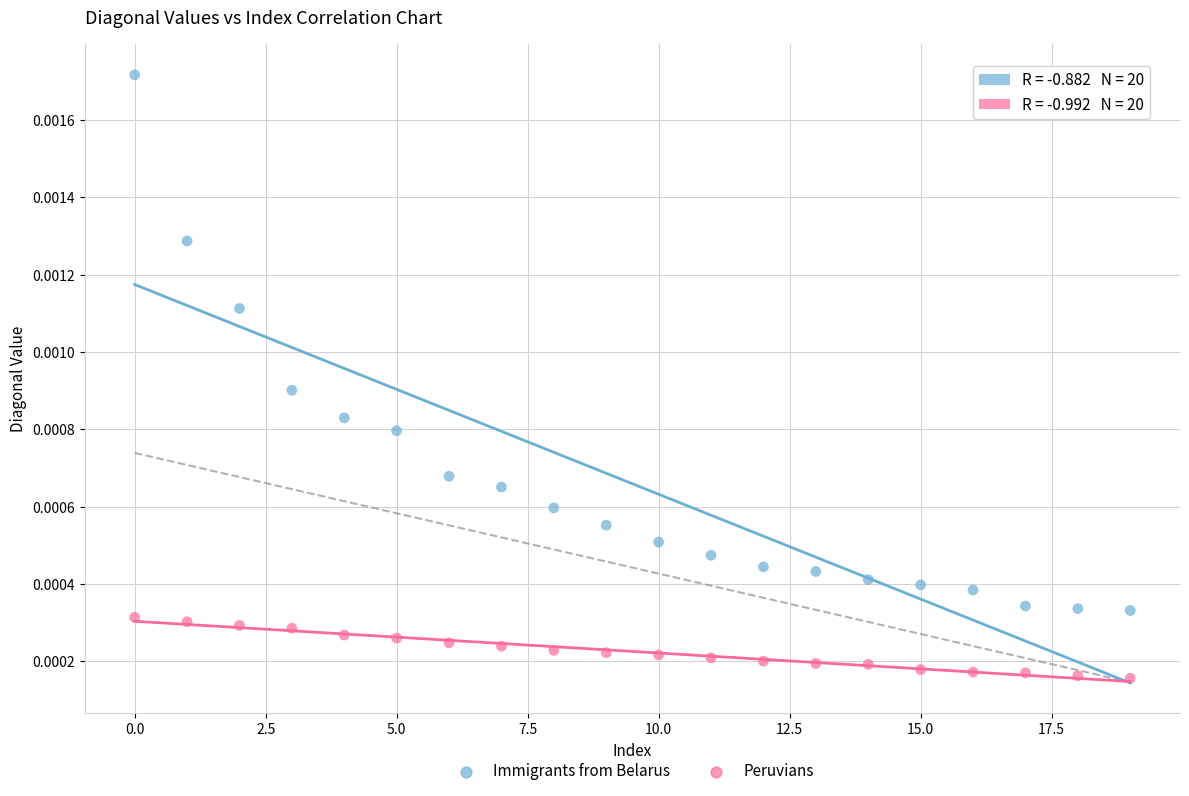

Which series reaches the maximum Y coordinate?

Immigrants from Belarus